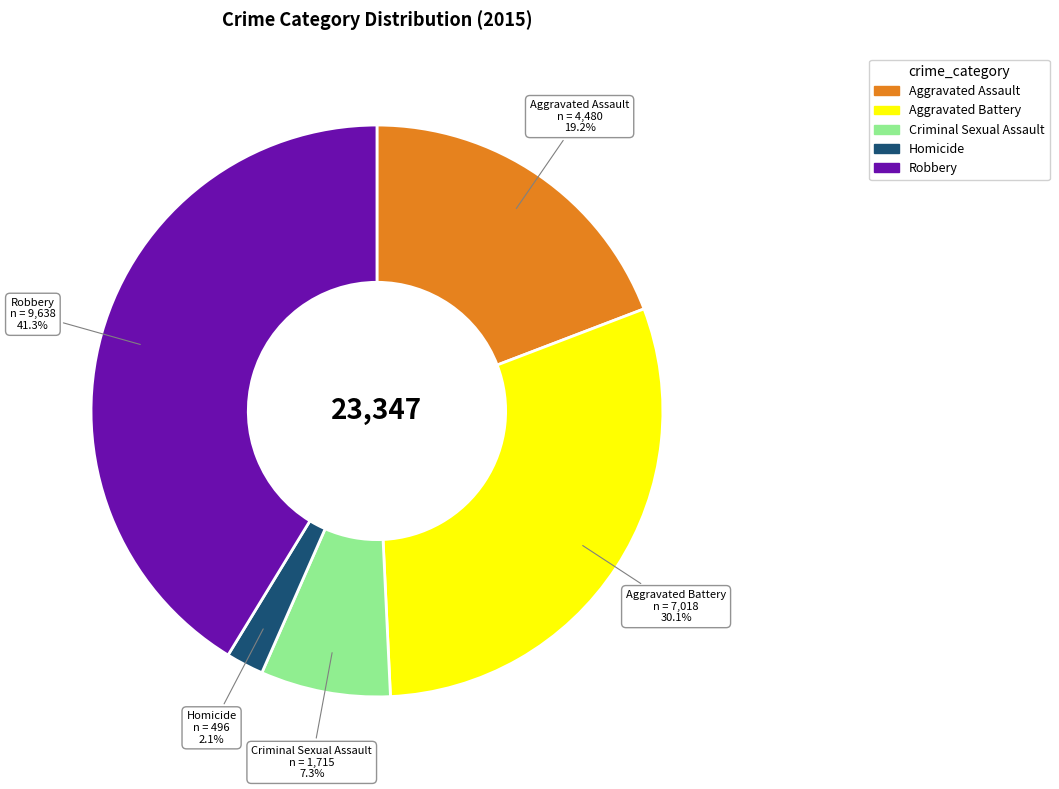

Count the number of slices in the pie.

5